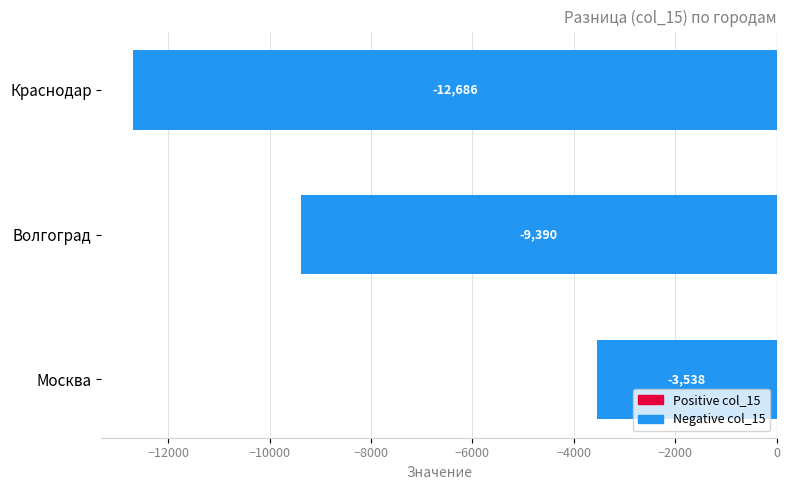

What value does the data have at Волгоград?

-9389.9